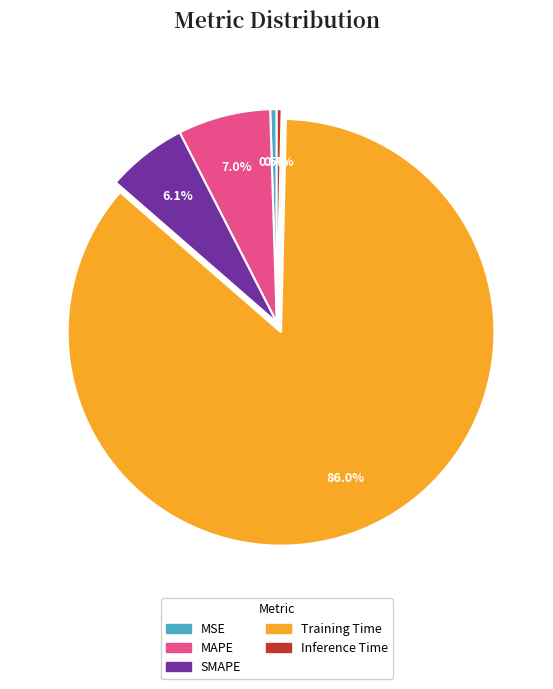

How many slices are in this pie chart?

5